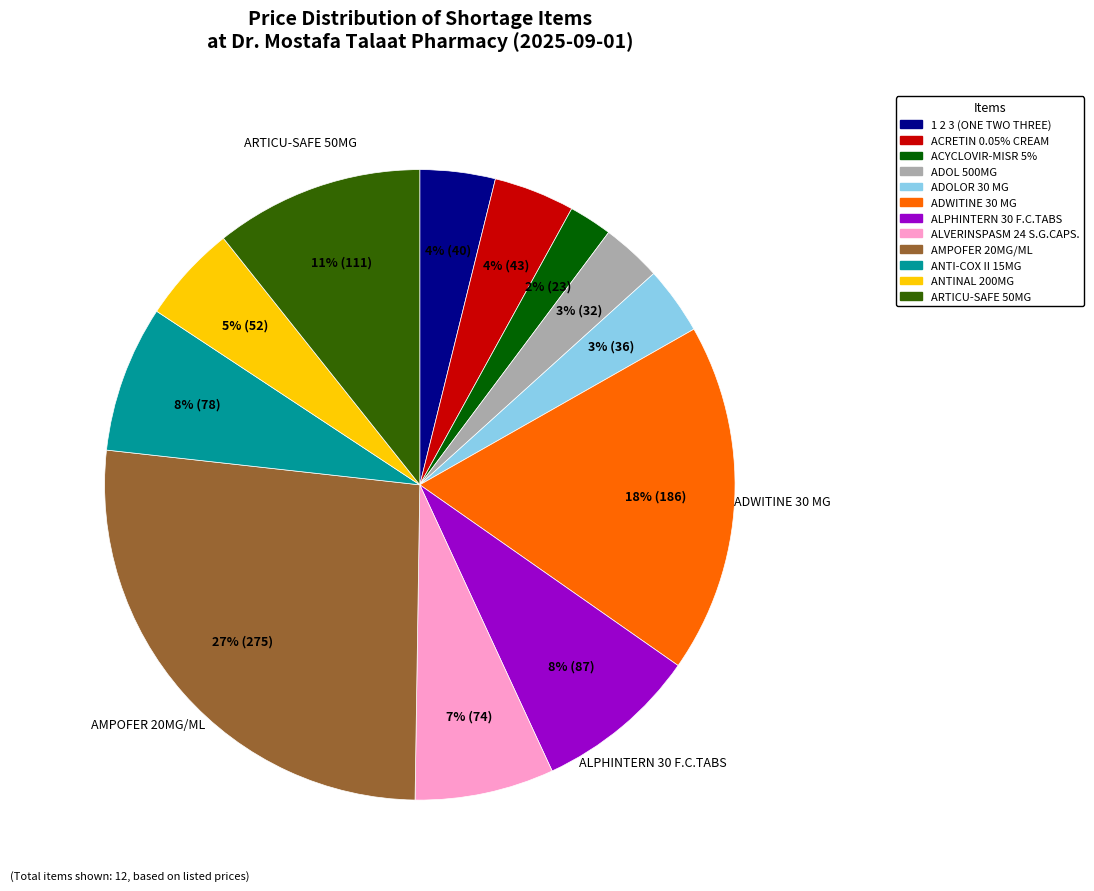

How many slices are in this pie chart?

12